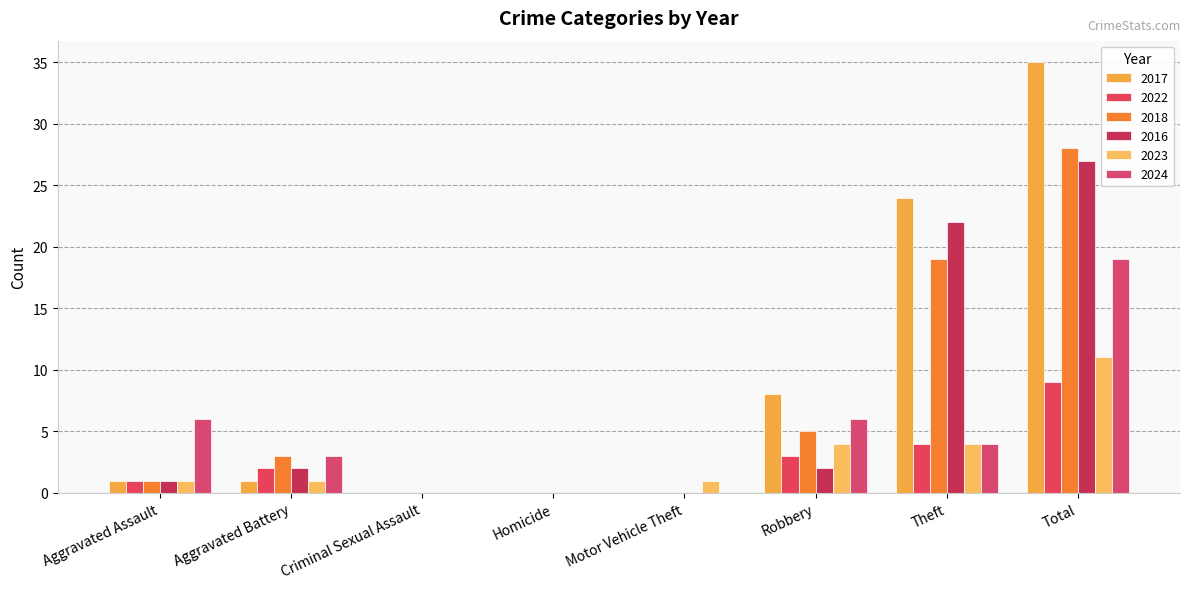

At which label does 2017 reach its peak?

Total